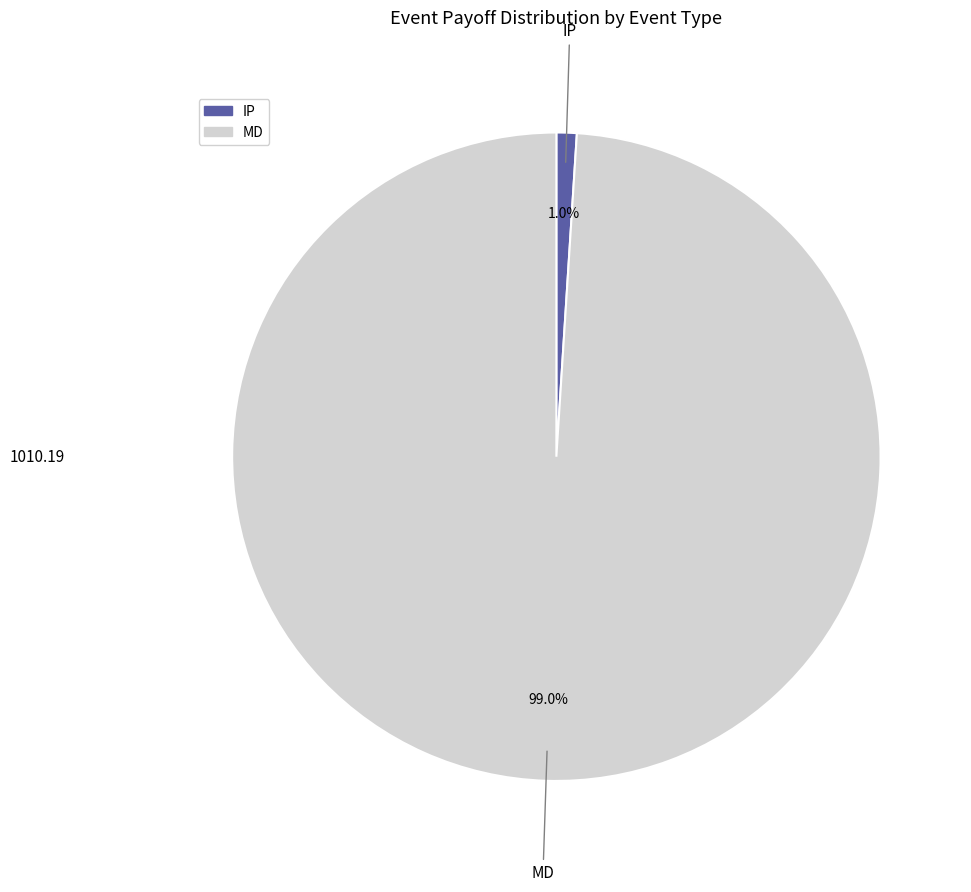

Between MD and IP, which is larger?

MD